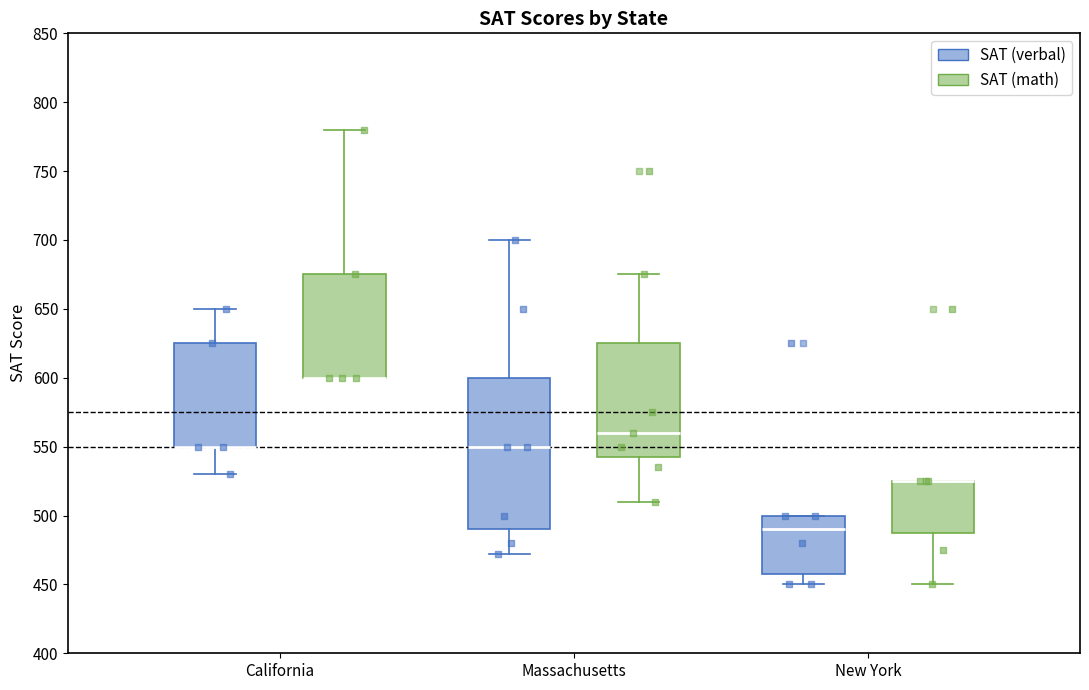

Reading left to right, read every box against the y-axis: the position of its median line, the range the box covers, and the ends of its whiskers. The values are not printed on the chart, so give them approximately, as read against the axis.

California (SAT (verbal)): median 550 (drawn on the box's lower edge), box 550 to 625, whiskers 530 to 650
California (SAT (math)): median 600 (drawn on the box's lower edge), box 600 to 675, whiskers 600 to 780
Massachusetts (SAT (verbal)): median 550, box 490 to 600, whiskers 470 to 700
Massachusetts (SAT (math)): median 560, box 545 to 625, whiskers 510 to 675
New York (SAT (verbal)): median 490, box 460 to 500, whiskers 450 to 500
New York (SAT (math)): median 525 (drawn on the box's upper edge), box 490 to 525, whiskers 450 to 525